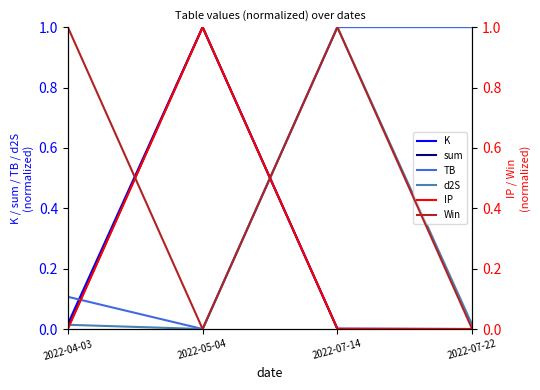

What is the difference between the maximum and minimum values in the K series?

1.0